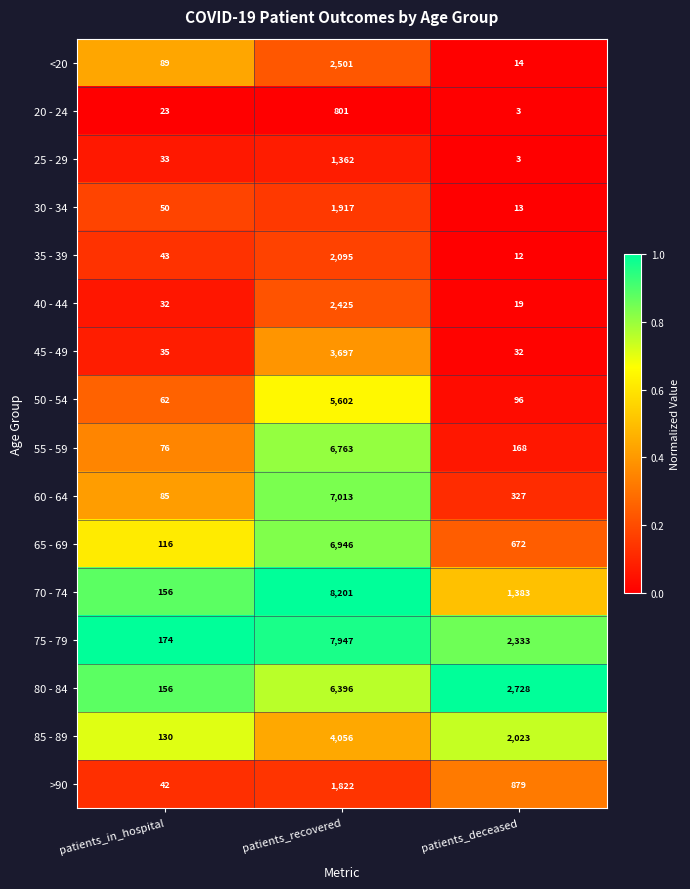

Which series has the widest spread of values?

70 - 74